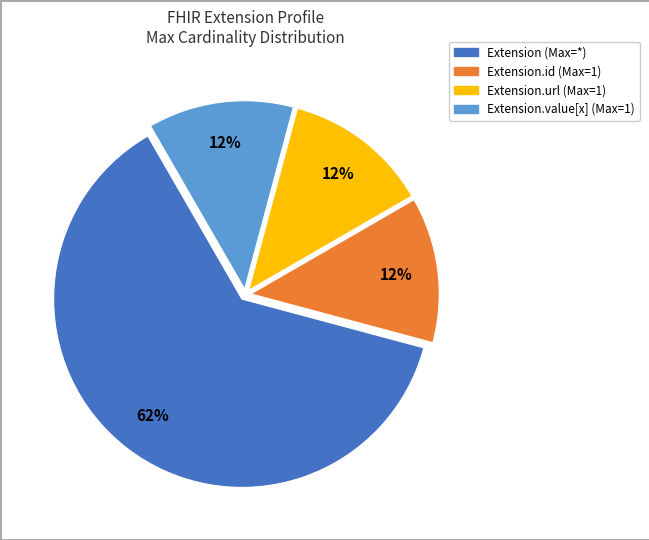

How many slices are in this pie chart?

4